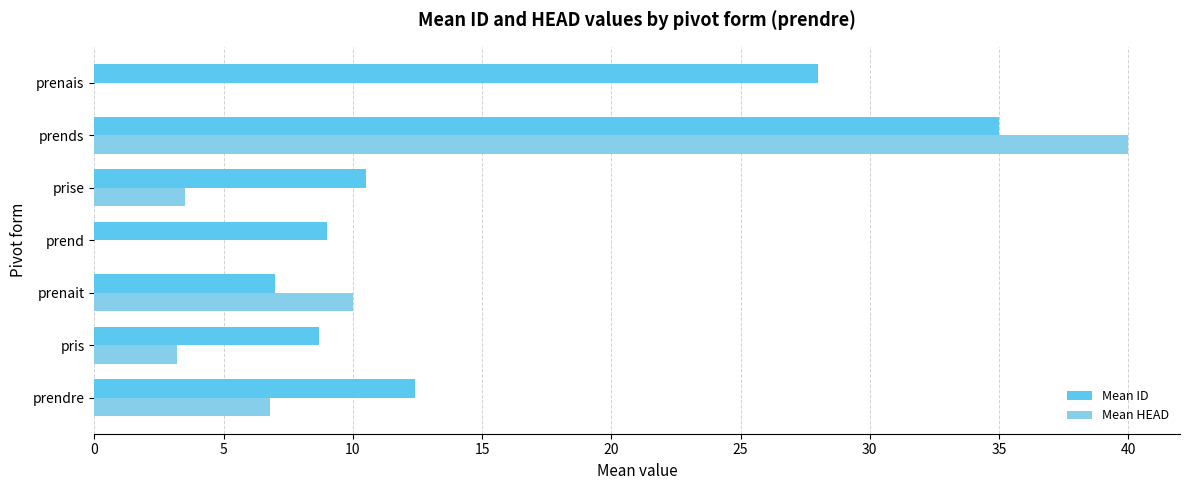

At which category is the sum across all series the highest?

prends